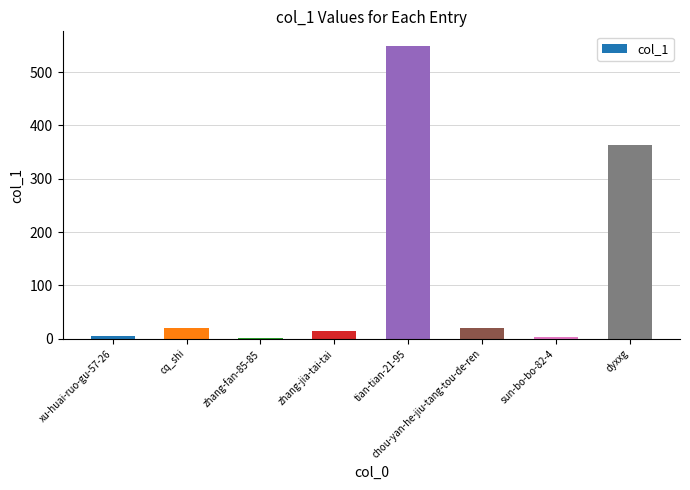

The value at cq_shi is 21. True or false?

True